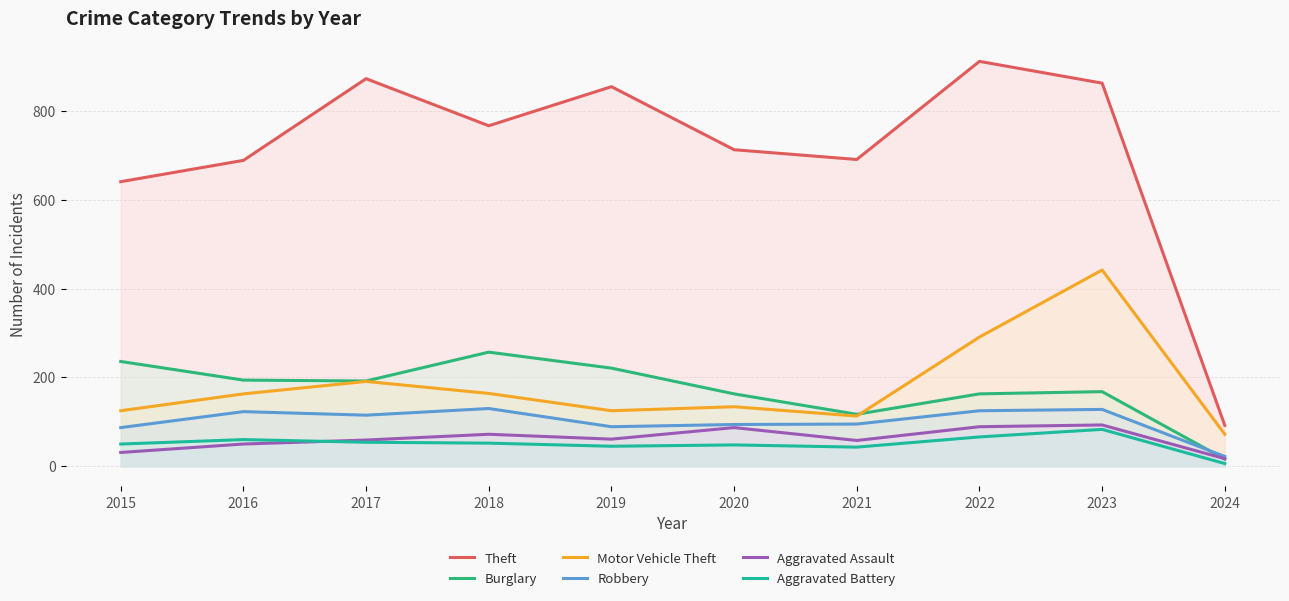

What value does the Motor Vehicle Theft series have at 2018, to the nearest 5?

165